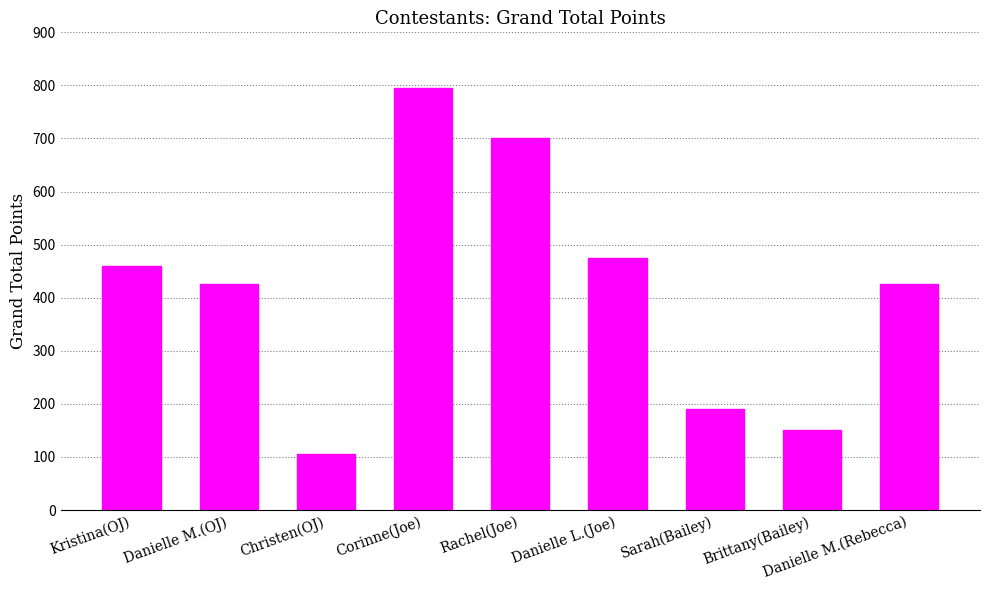

Reading left to right, what are all the values shown in this chart?

460	425	105	795	700	475	190	150	425